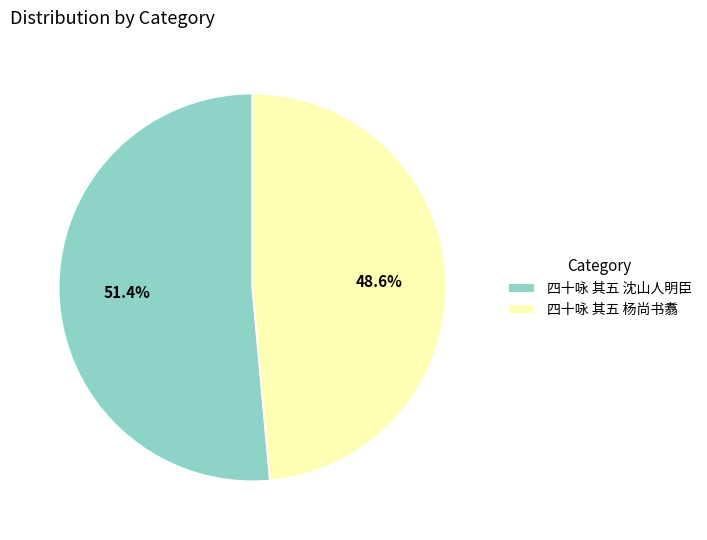

To the nearest percent, what is the difference between the largest and smallest slice percentages?

3%